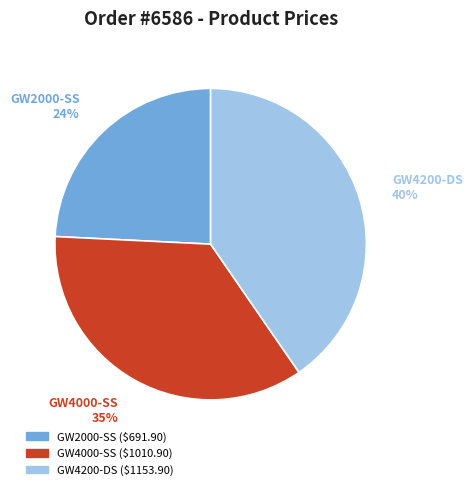

What is the largest slice in the pie chart?

GW4200-DS